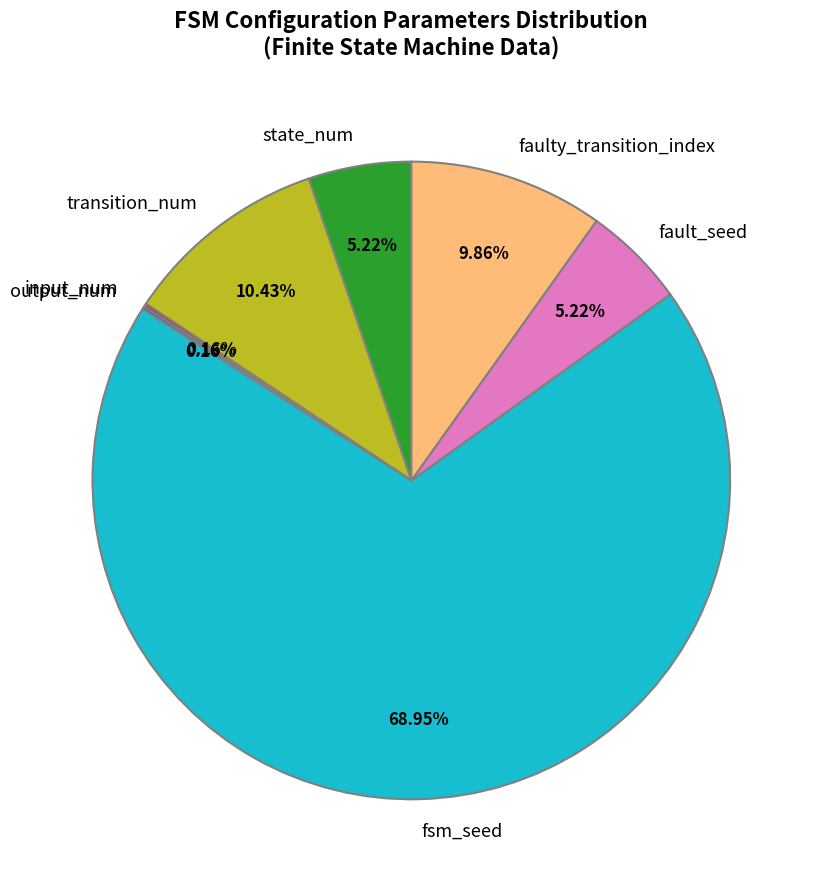

What is the largest slice in the pie chart?

fsm_seed